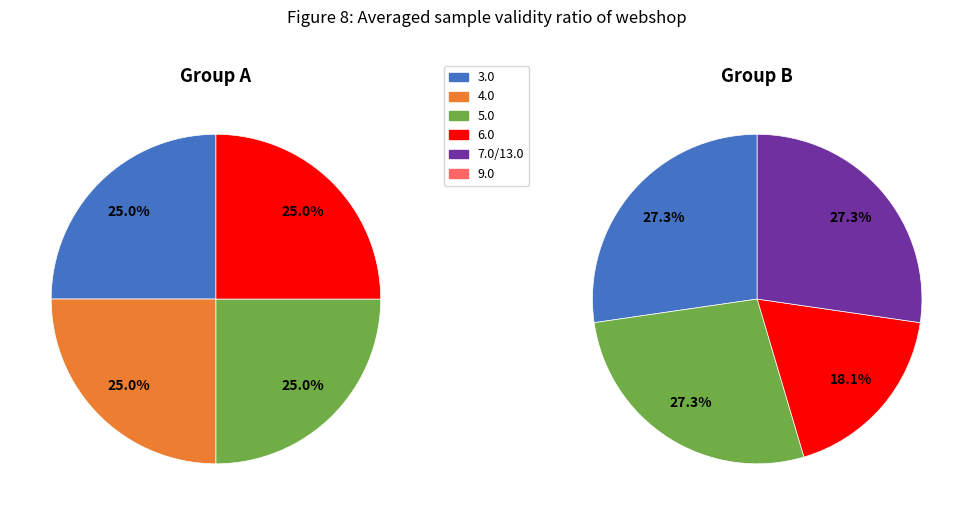

To the nearest percent, what percentage of the pie is 4.0?

13%